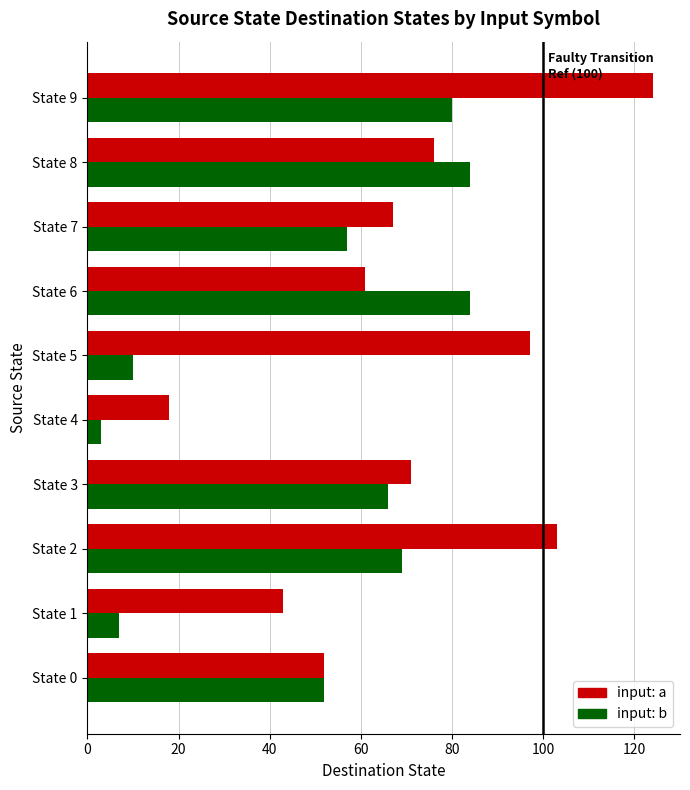

Is the value of input: a at State 9 greater than the value of input: b at State 4?

Yes